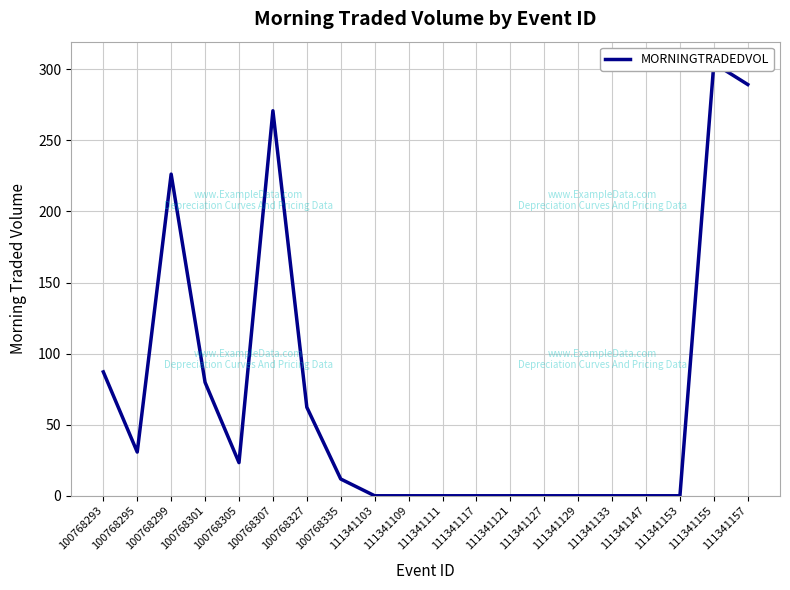

Rank the categories by value from highest to lowest.

111341155, 111341157, 100768307, 100768299, 100768293, 100768301, 100768327, 100768295, 100768305, 100768335, 111341103, 111341109, 111341111, 111341117, 111341121, 111341127, 111341129, 111341133, 111341147, 111341153